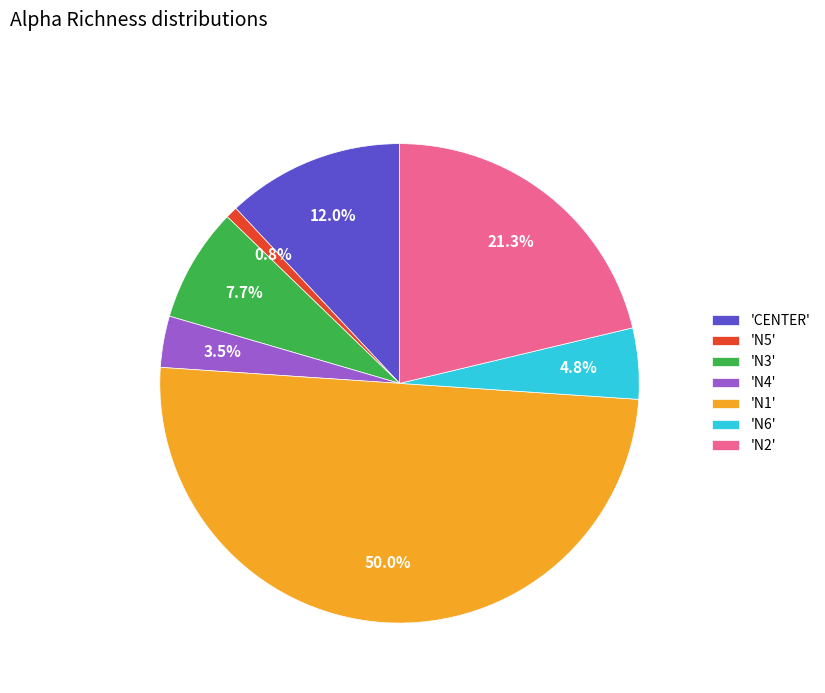

Does 'N6' account for over 50% of the chart?

No